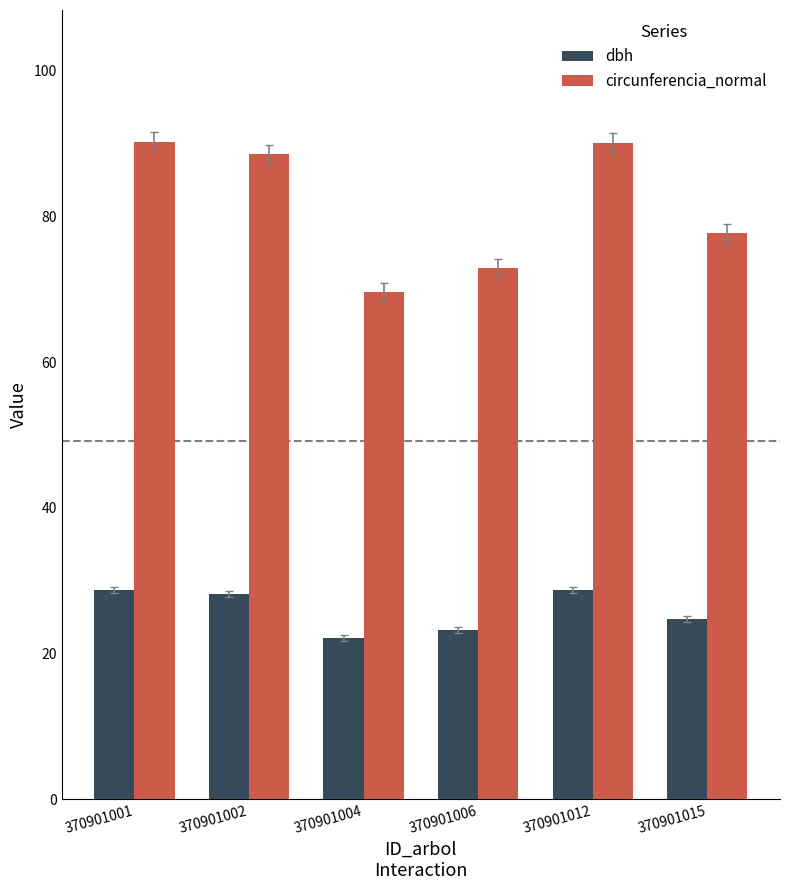

Rank the series by their average value, from highest to lowest.

circunferencia_normal, dbh